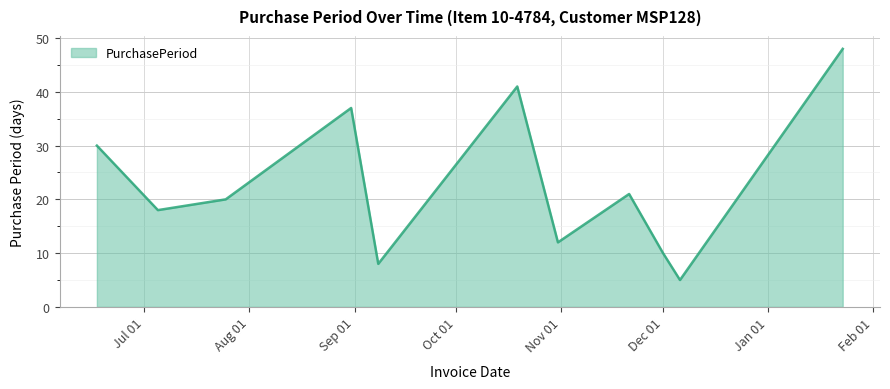

What is the average value?

23